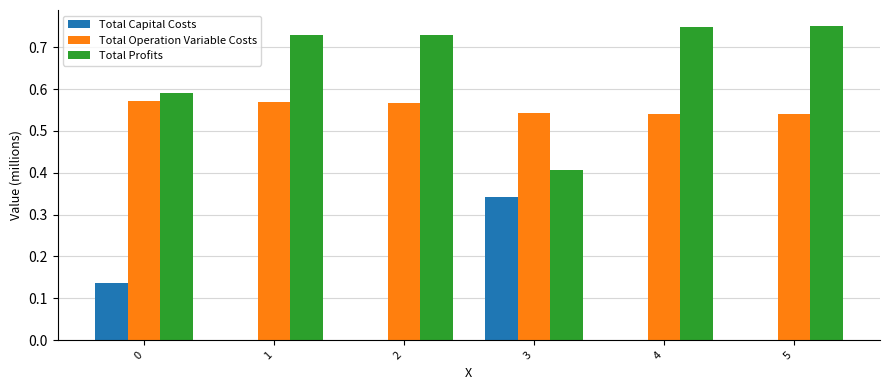

The value of Total Capital Costs at 5 is 0.2. True or false?

False